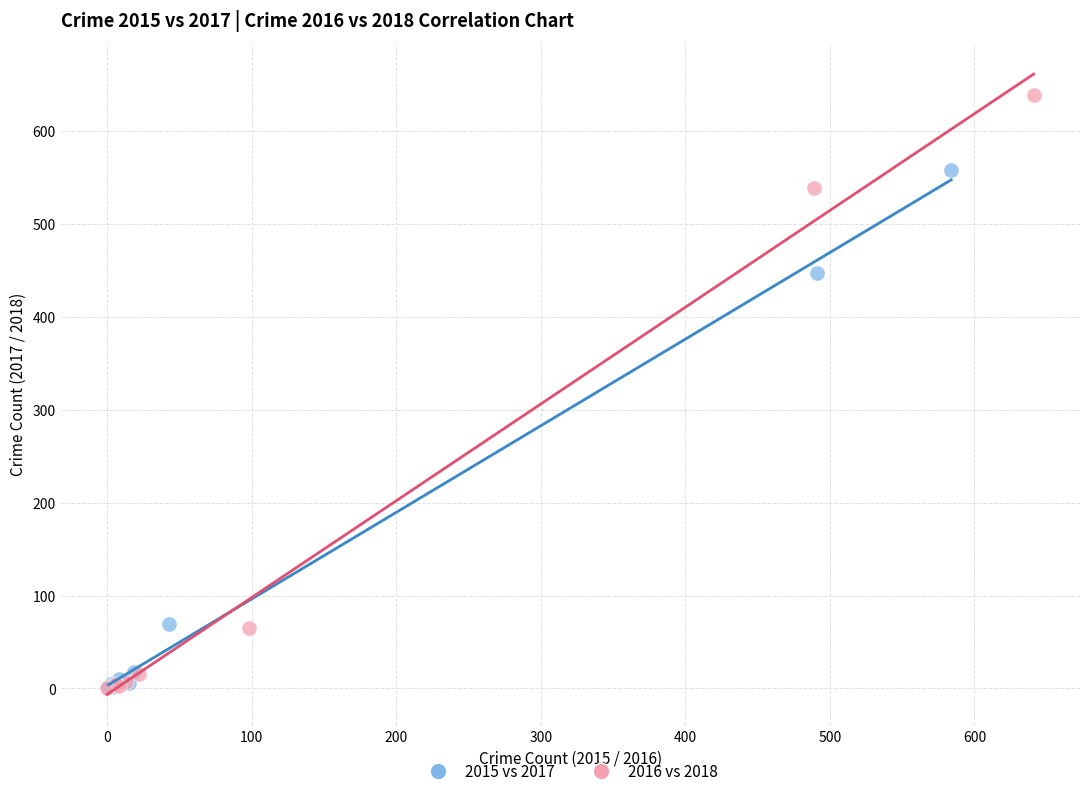

Which series contains the highest Y value?

2016 vs 2018